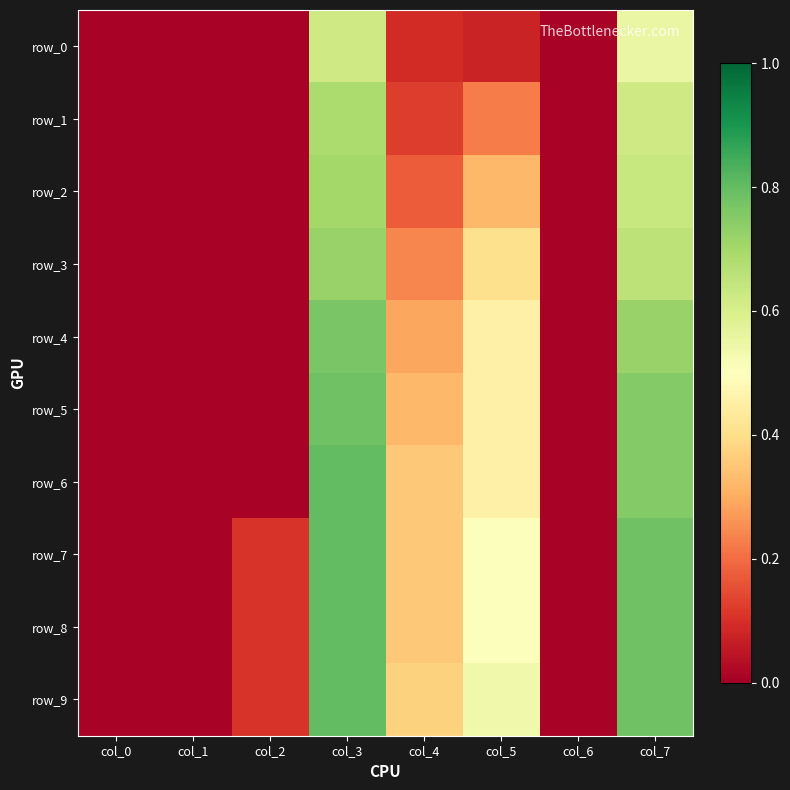

Where is row_5 nearest to the value 0?

col_0